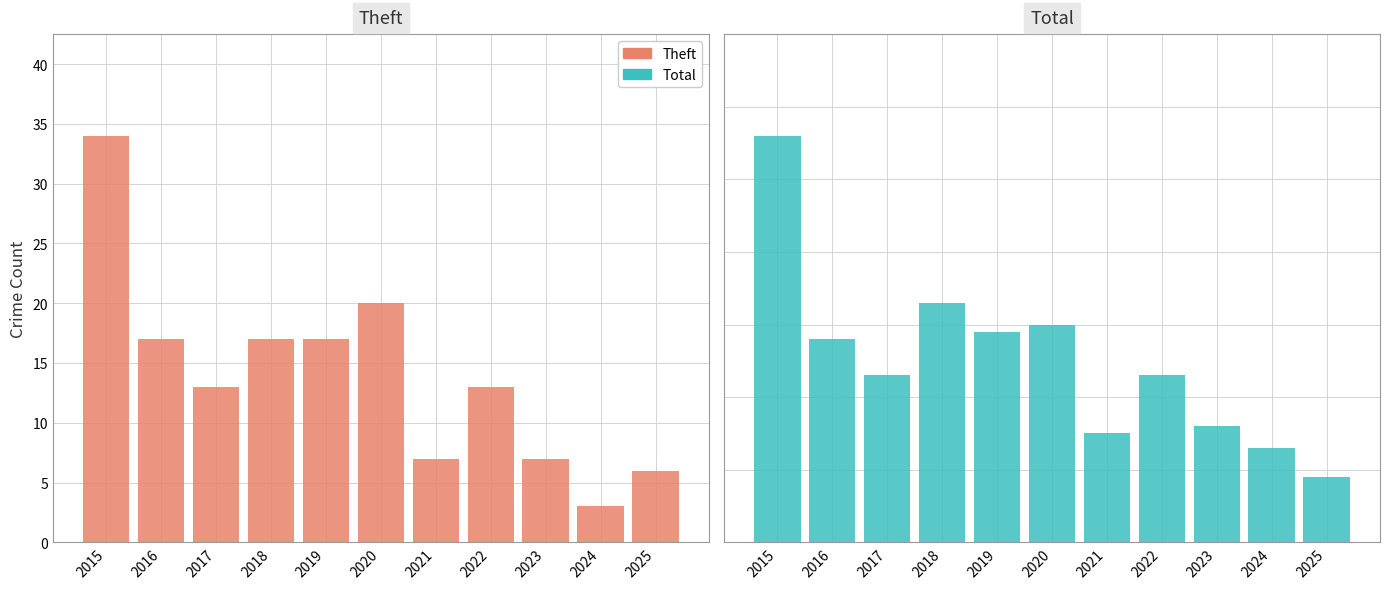

What is the sum of the Total values at 2024 and 2020?

43